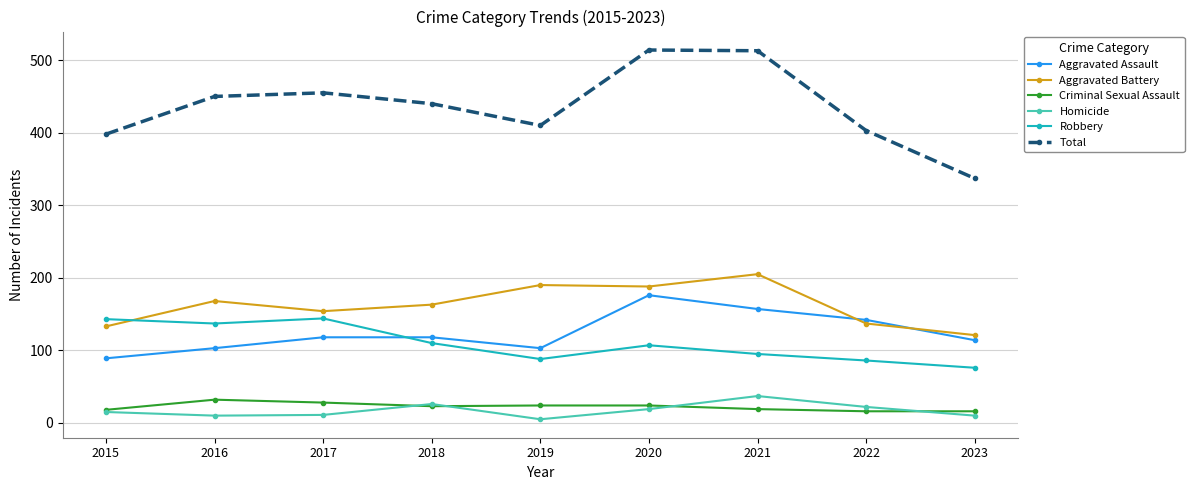

Which series changed the most between 2018 and 2023?

Total